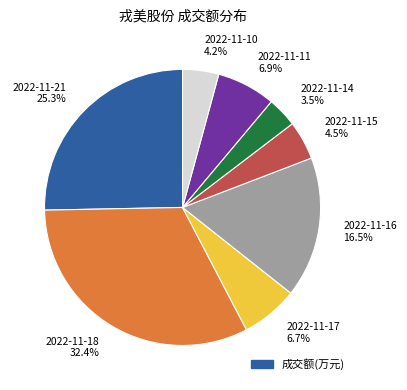

Does any single category account for the majority?

No